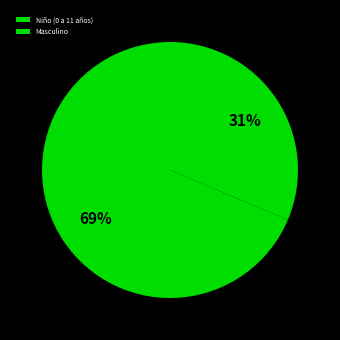

Count the number of slices in the pie.

2